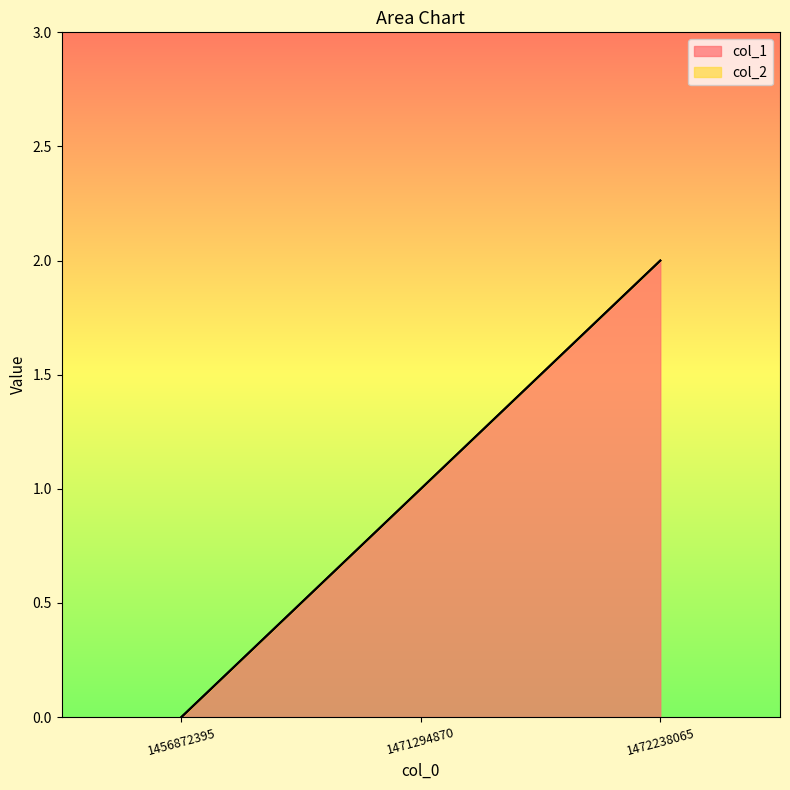

What is the change in value from 1471294870 to 1472238065?

+1